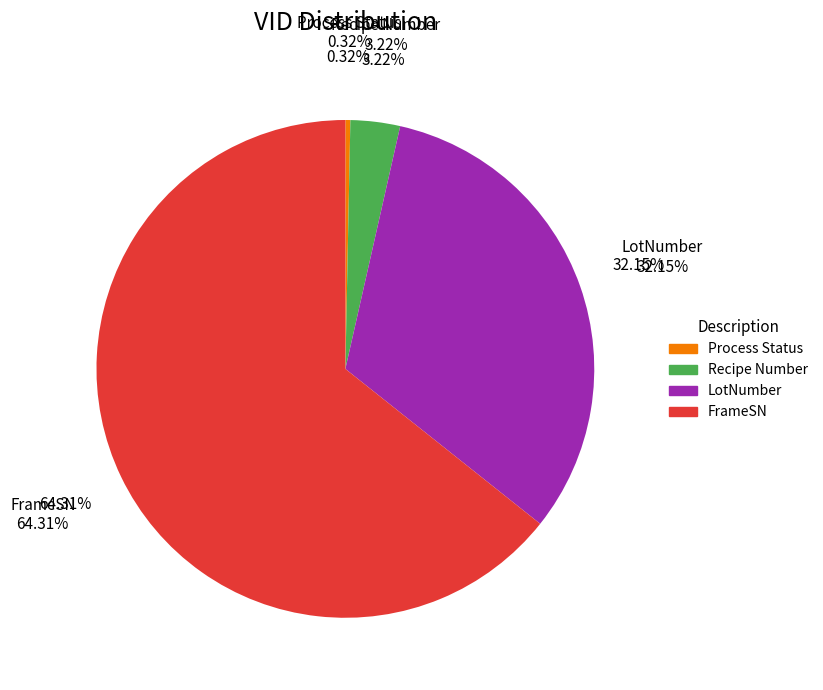

What is the largest slice in the pie chart?

FrameSN